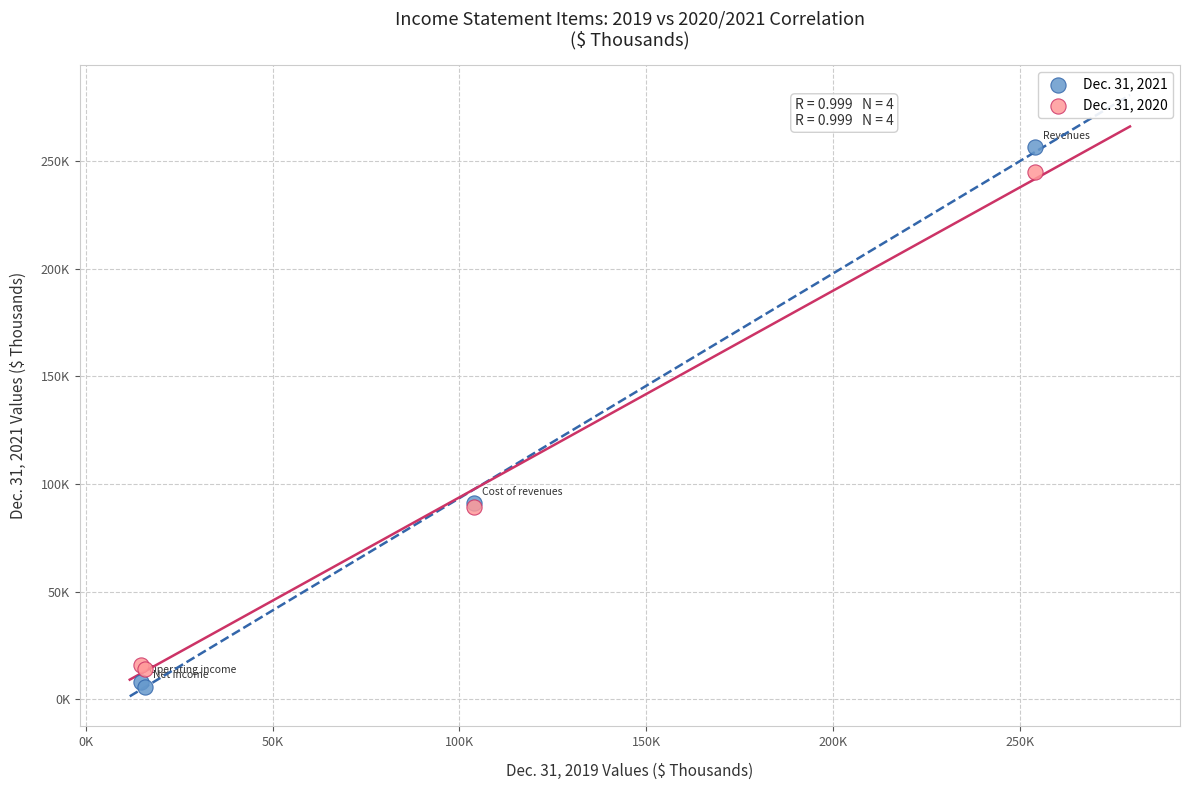

Which series has the widest spread of Y values?

Dec. 31, 2021